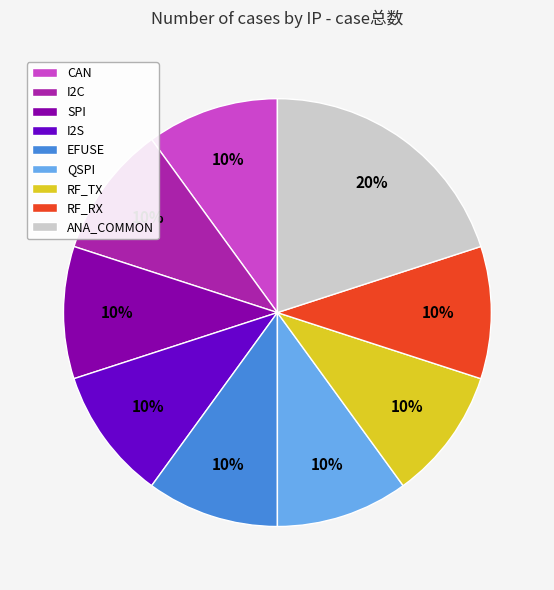

Which has a higher value, QSPI or ANA_COMMON?

ANA_COMMON